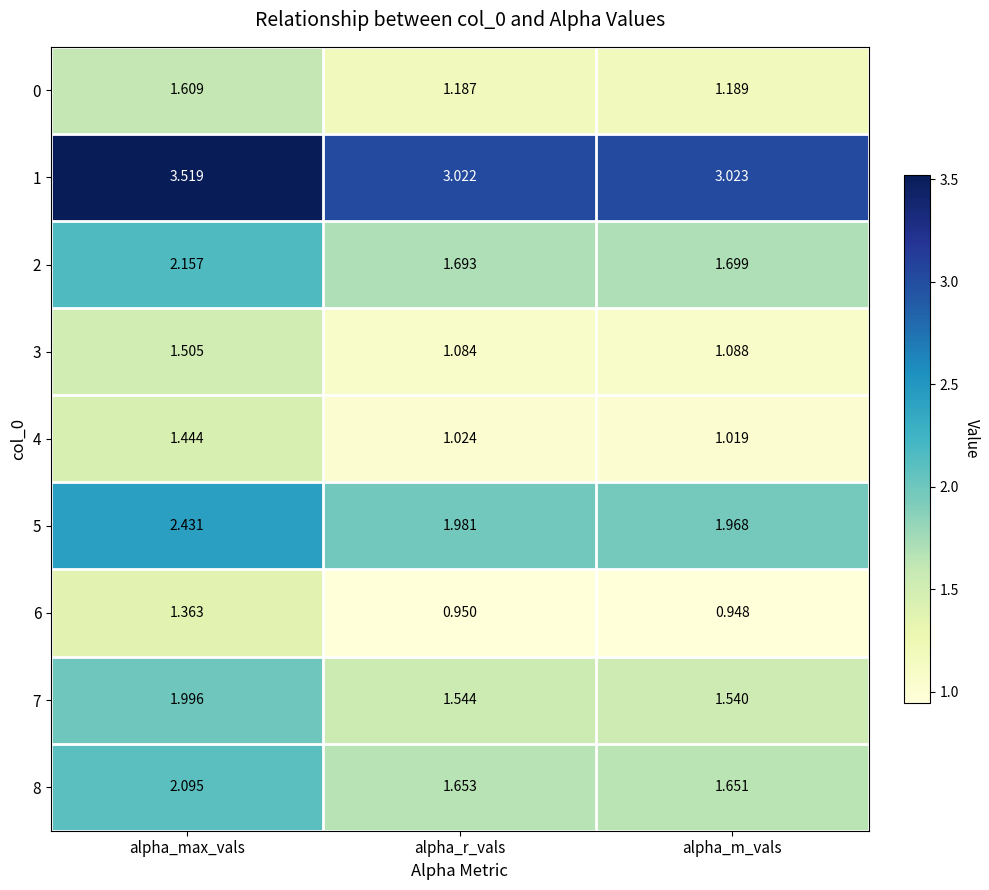

At which category does the chart reach its peak across all series?

alpha_max_vals